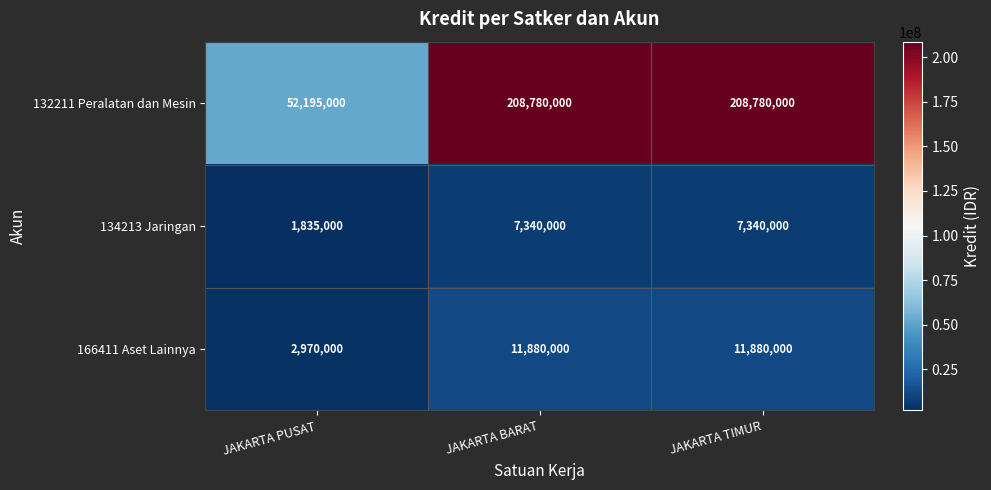

Reading right to left, what are all the values shown in this chart?

132211 Peralatan dan Mesin: 208780000	208780000	52195000
134213 Jaringan: 7340000	7340000	1835000
166411 Aset Lainnya: 11880000	11880000	2970000